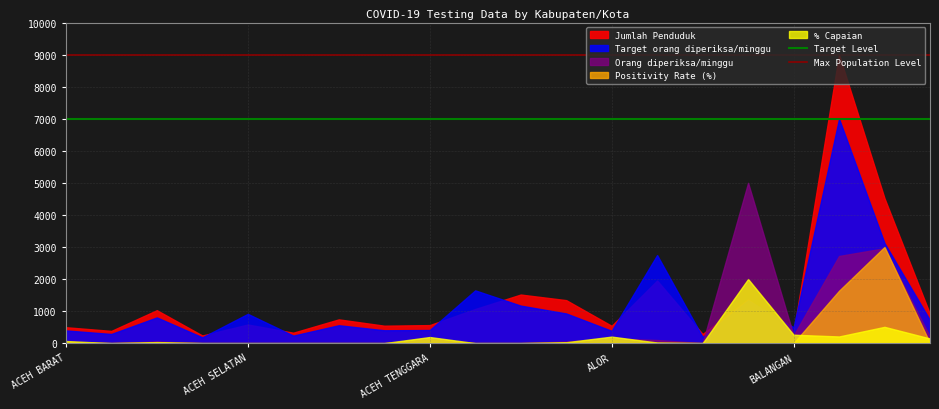

What is the average value of the Target Level series?

7000